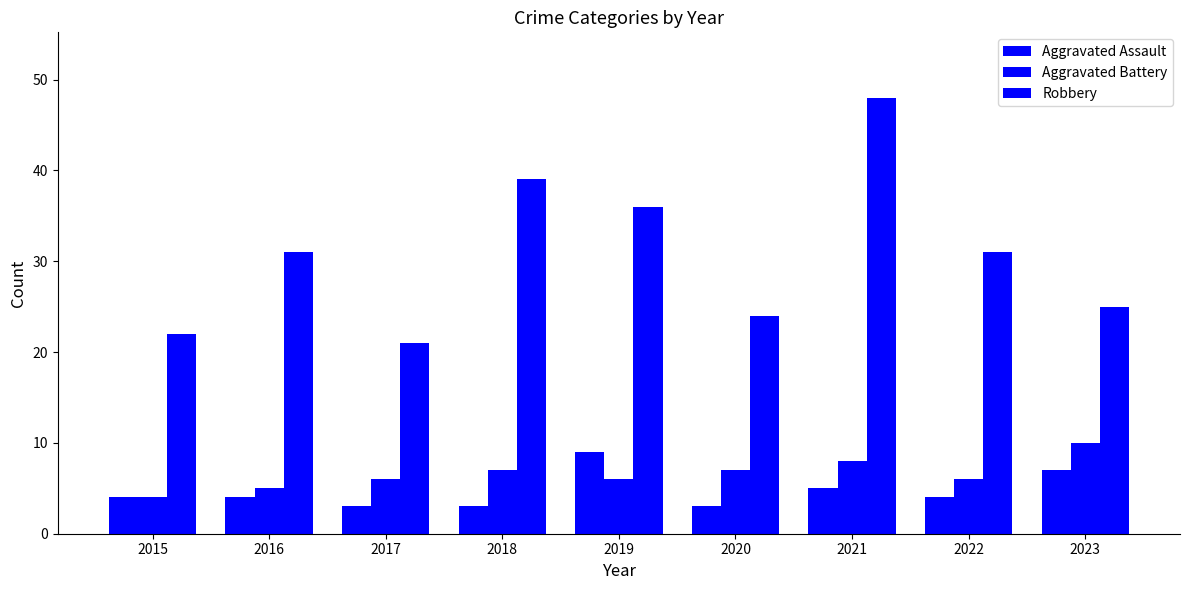

Where does the Robbery series first go above 31?

2018